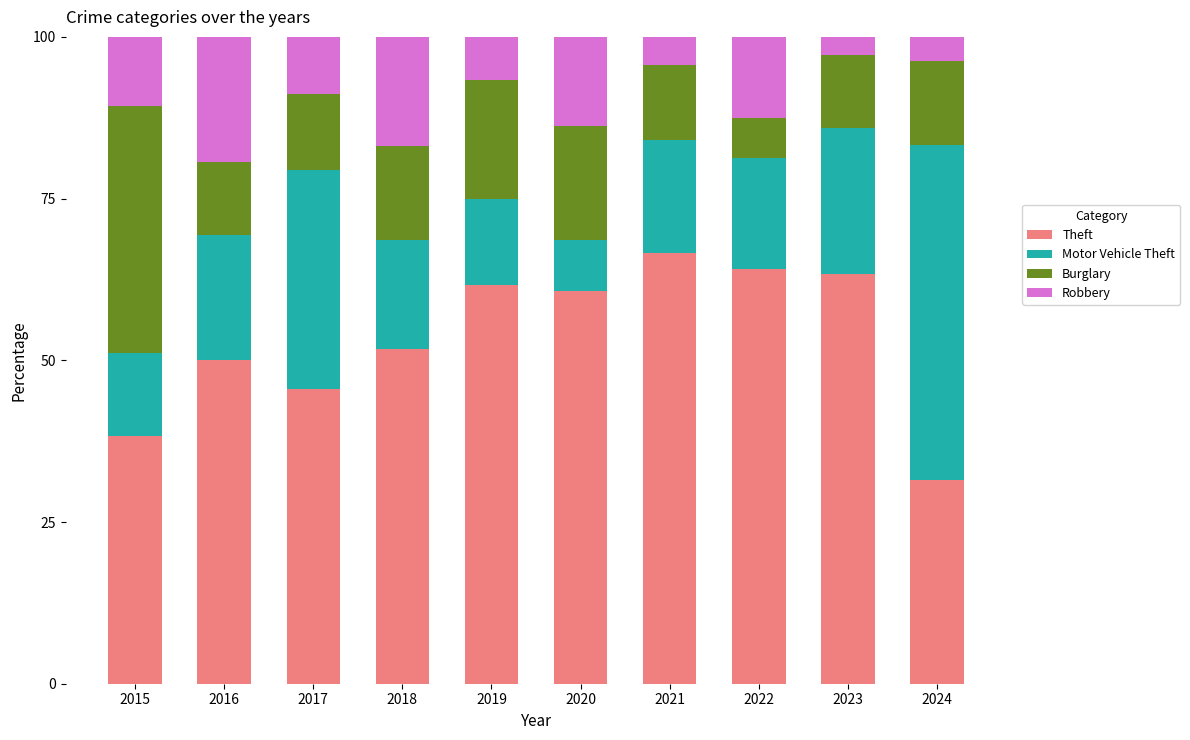

True or false: Theft has a value of 41.2 at 2024.

False